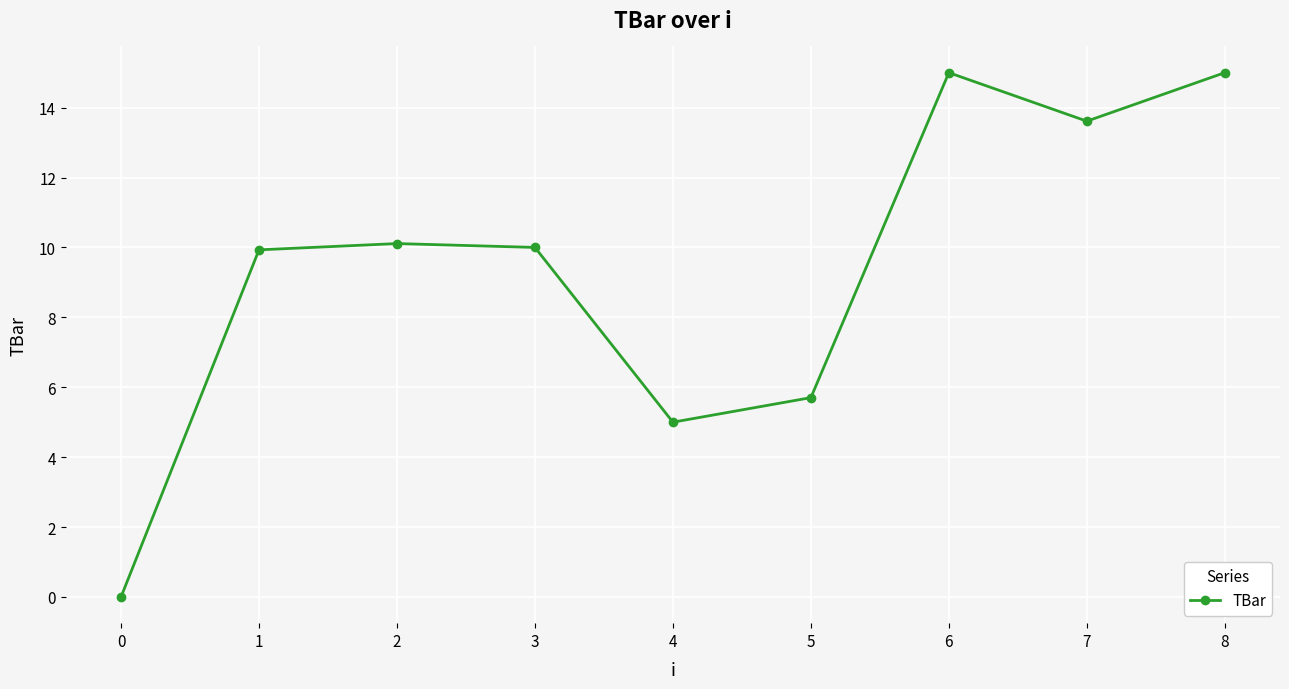

Reading left to right, extract all data points from this chart.

0.0	9.9	10.1	10.0	5.0	5.7	15.0	13.6	15.0